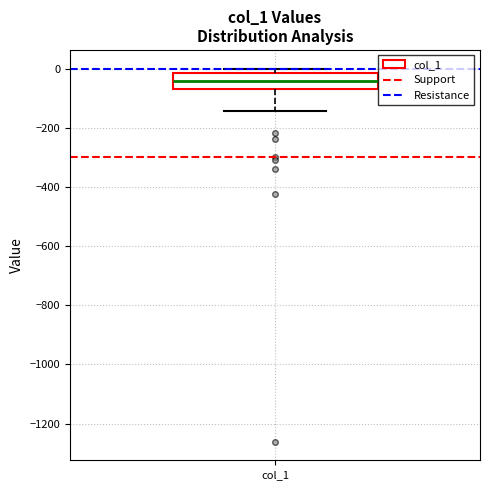

Where is the lower edge of the box for col_1 on the y-axis? The values are not printed on the chart, so give them approximately, as read against the axis.

-60